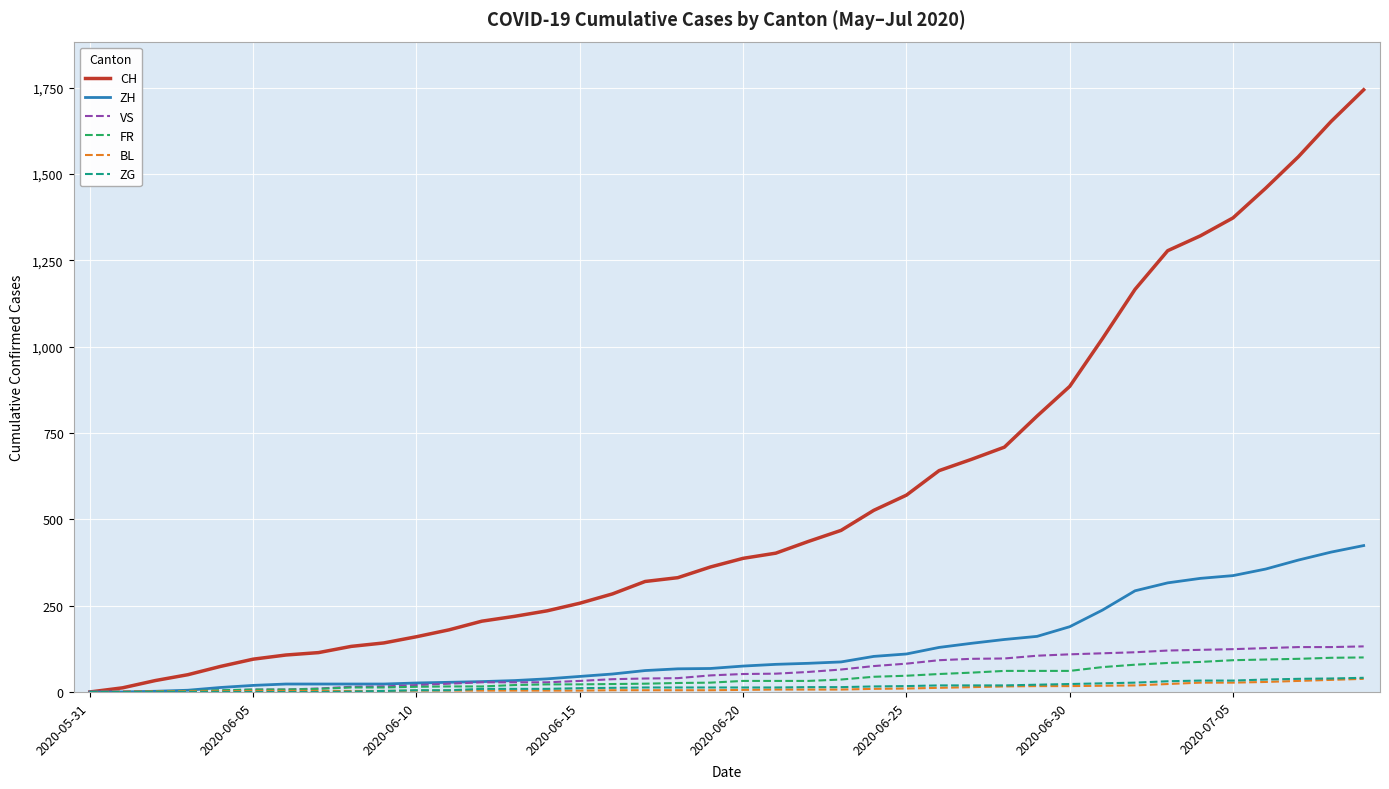

What is the maximum value shown in the chart?

1744